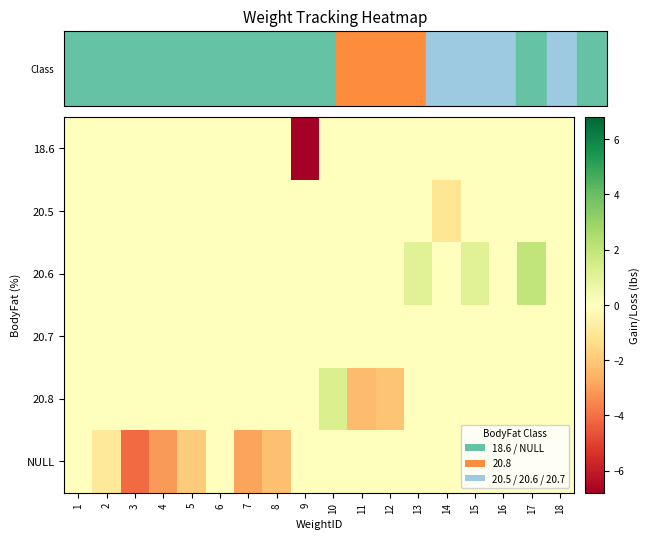

Which category has the lowest value across all series?

9